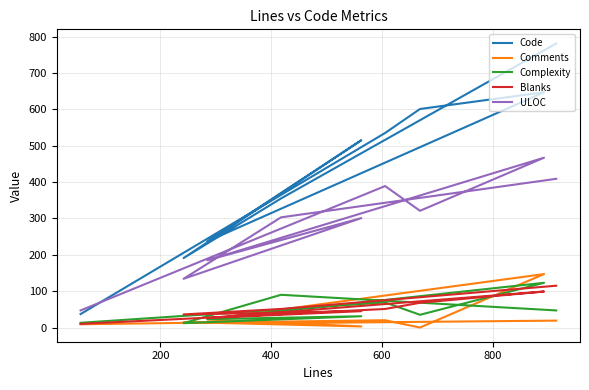

Rank the series by their maximum value, from highest to lowest.

Code, ULOC, Comments, Complexity, Blanks